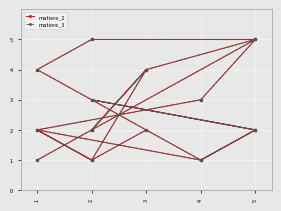

How many categories are shown in the chart?

20